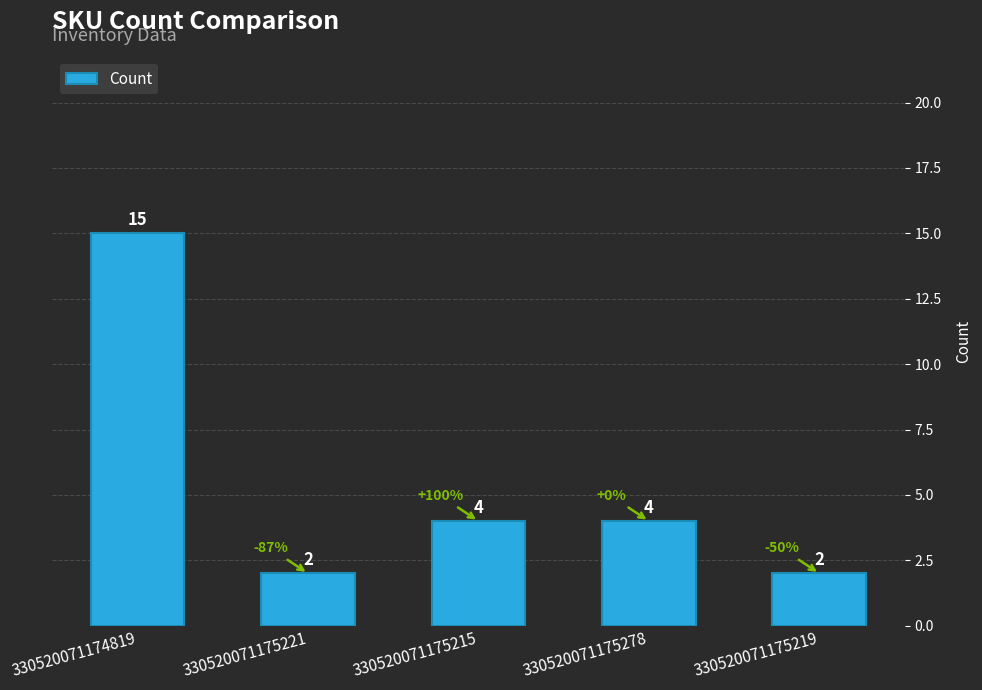

At which category does the chart reach its peak across all series?

330520071174819